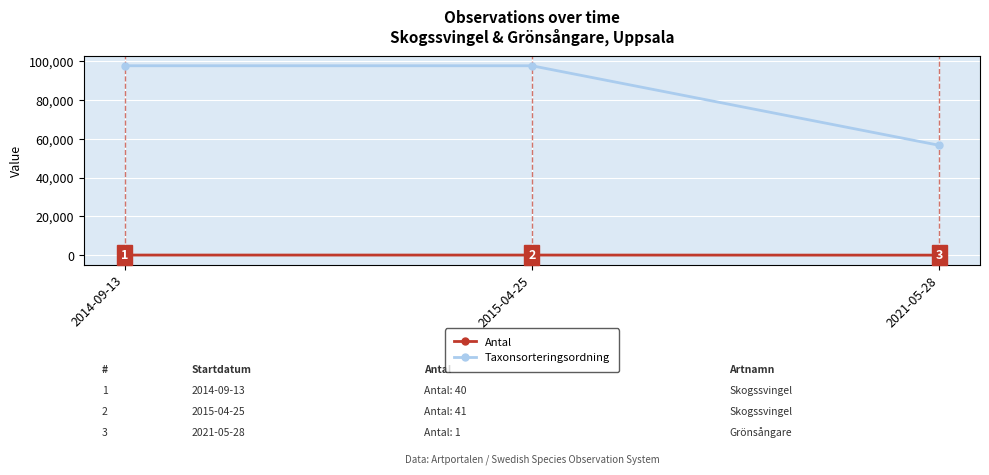

Which series changed the most between 2015-04-25 and 2021-05-28?

Taxonsorteringsordning